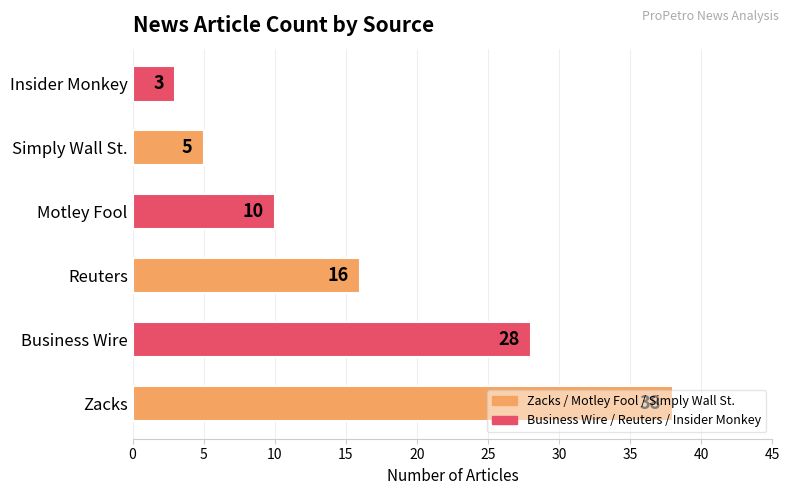

Which category has the lowest value across all series?

Insider Monkey